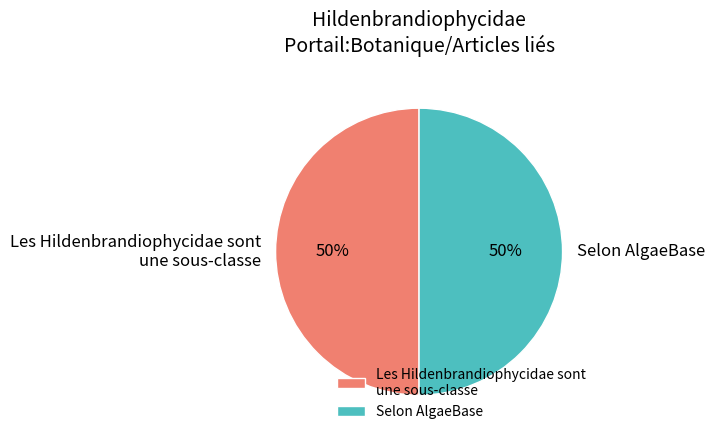

Is it true that Les Hildenbrandiophycidae sont une sous-classe is 12% of the pie?

False